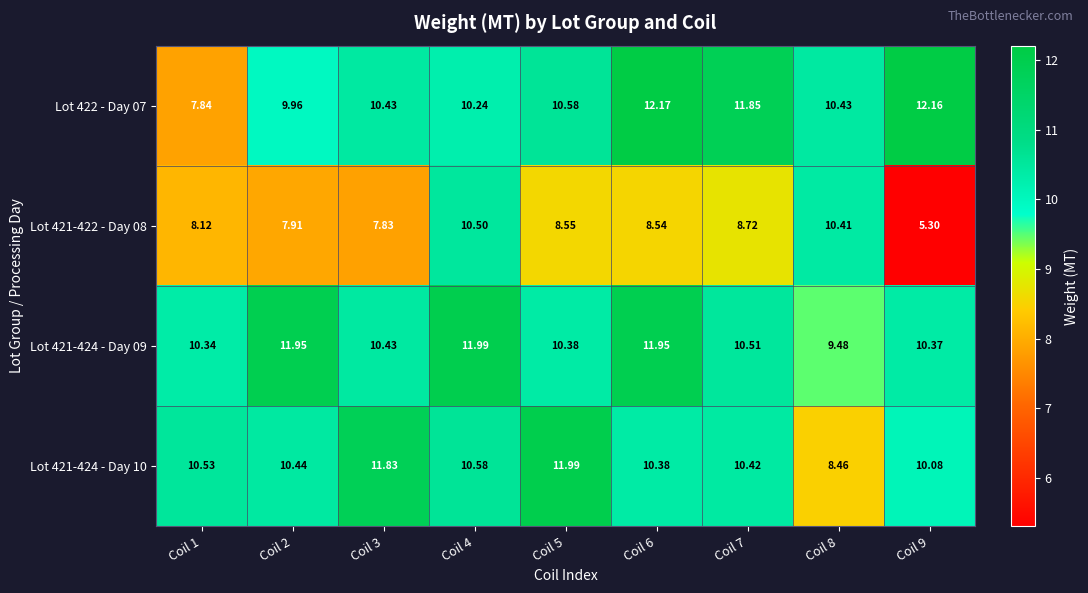

Is the value of Lot 421-424 - Day 09 at Coil 3 greater than the value of Lot 421-424 - Day 10 at Coil 9?

Yes